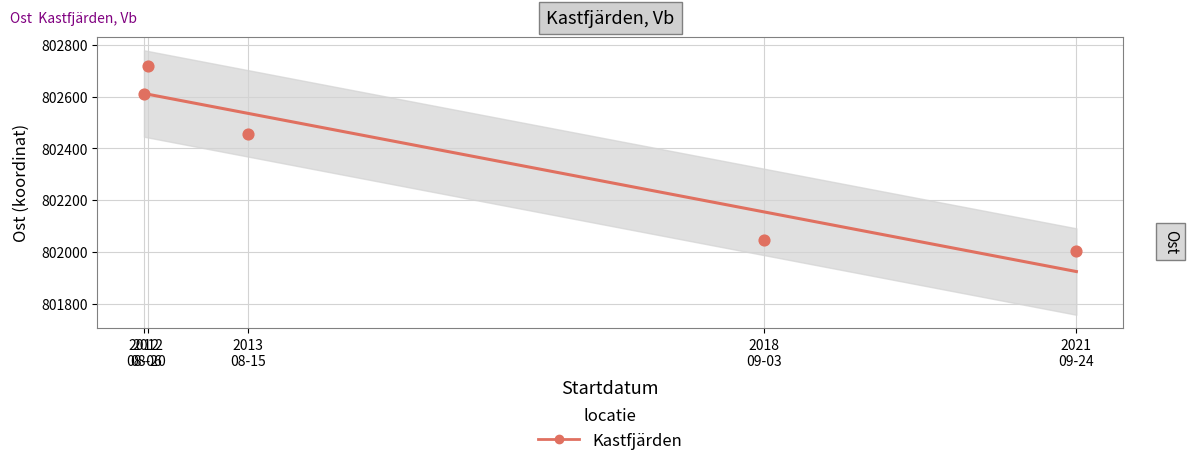

What Y value in the scatter plot is closest to 802360?

802455.6